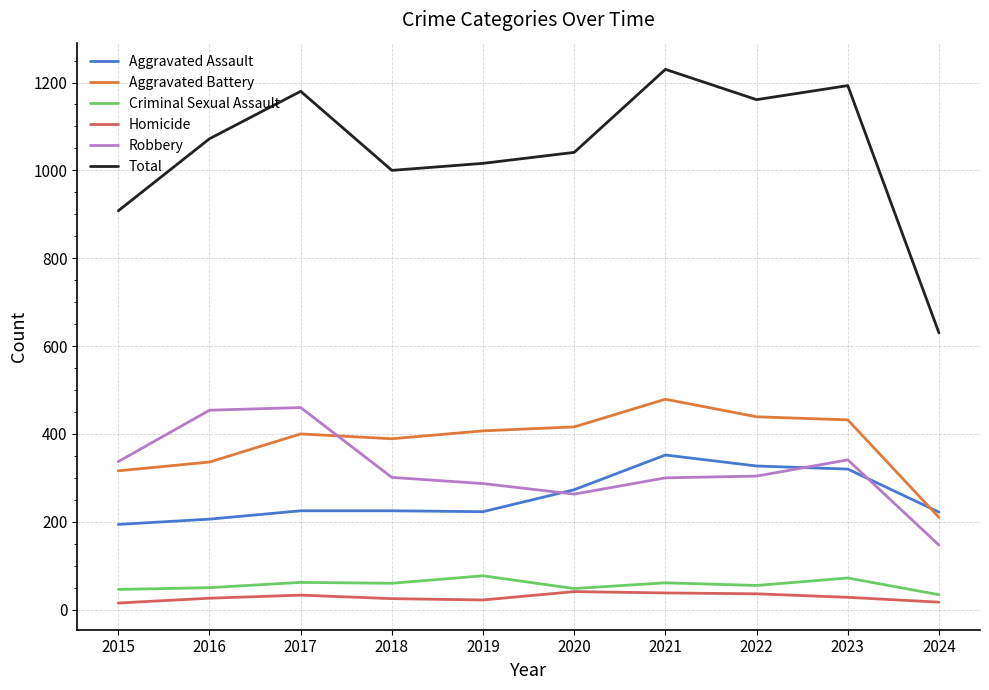

Where does the Criminal Sexual Assault series first go above 60?

2017